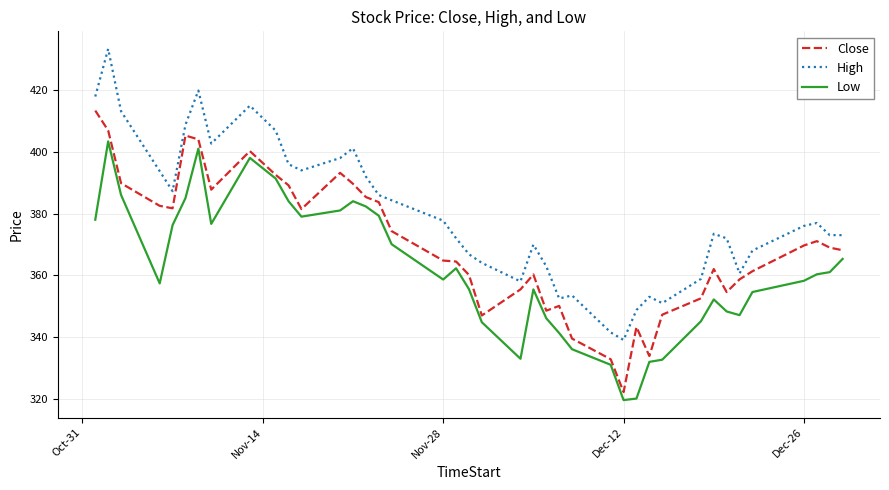

True or false: Low and High intersect in this chart.

False